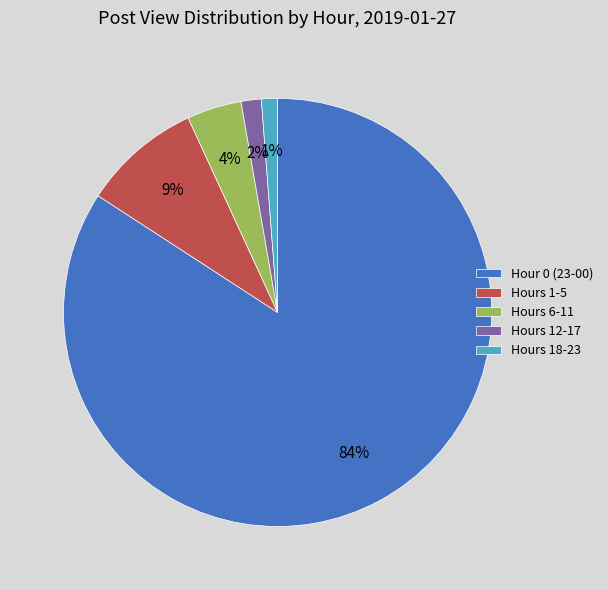

Is there a majority slice in this chart?

Yes